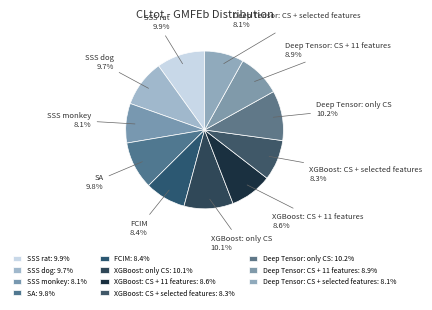

The SSS monkey slice represents 1% of the pie. True or false?

False